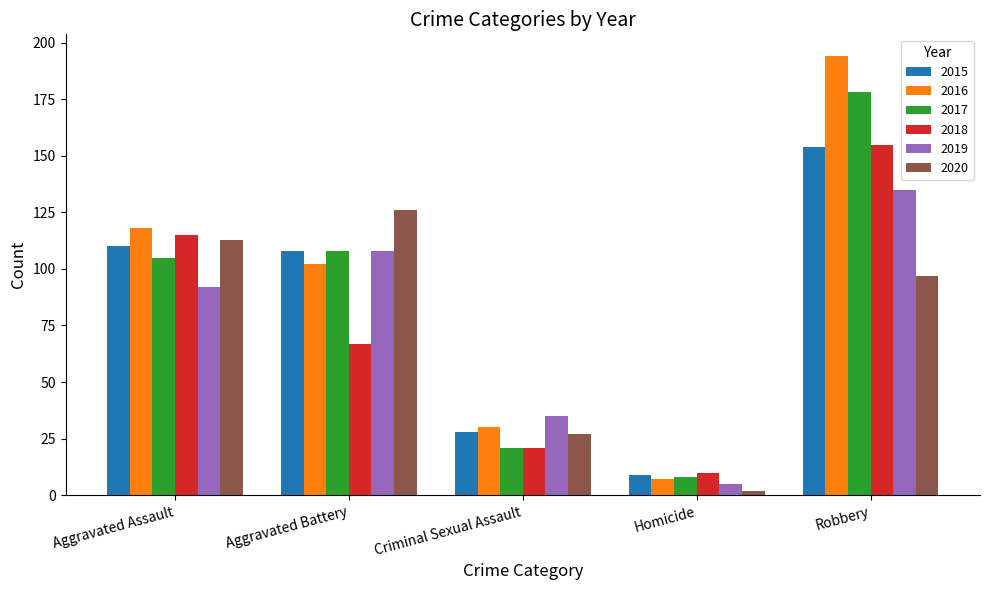

Which category has the highest value in the 2016 series?

Robbery